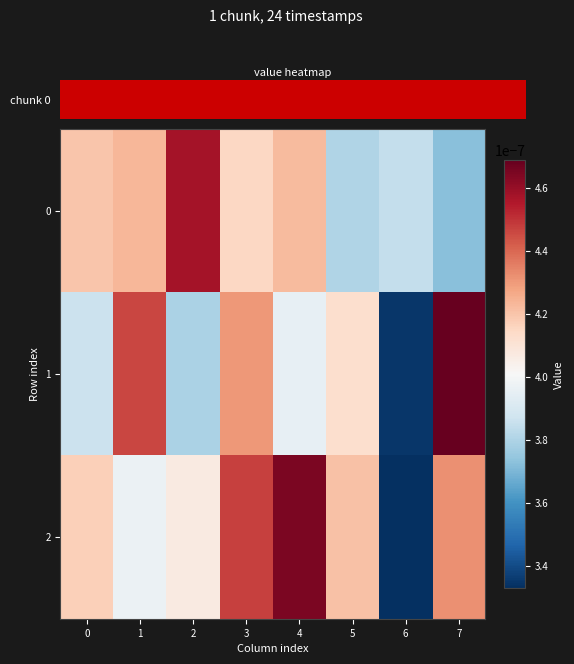

At which category is the sum across all series the highest?

3